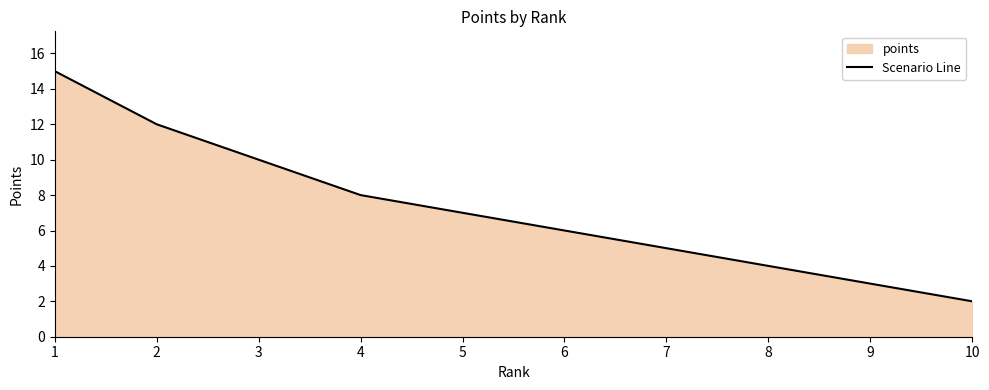

Reading right to left, what are all the values shown in this chart?

2	3	4	5	6	7	8	10	12	15